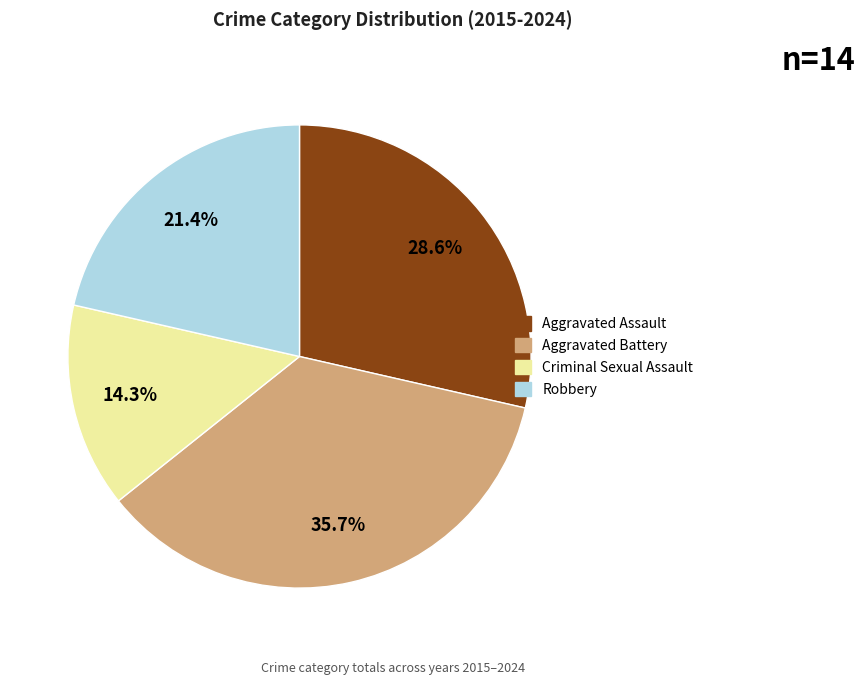

To the nearest percent, what is the difference between the largest and smallest slice percentages?

21%